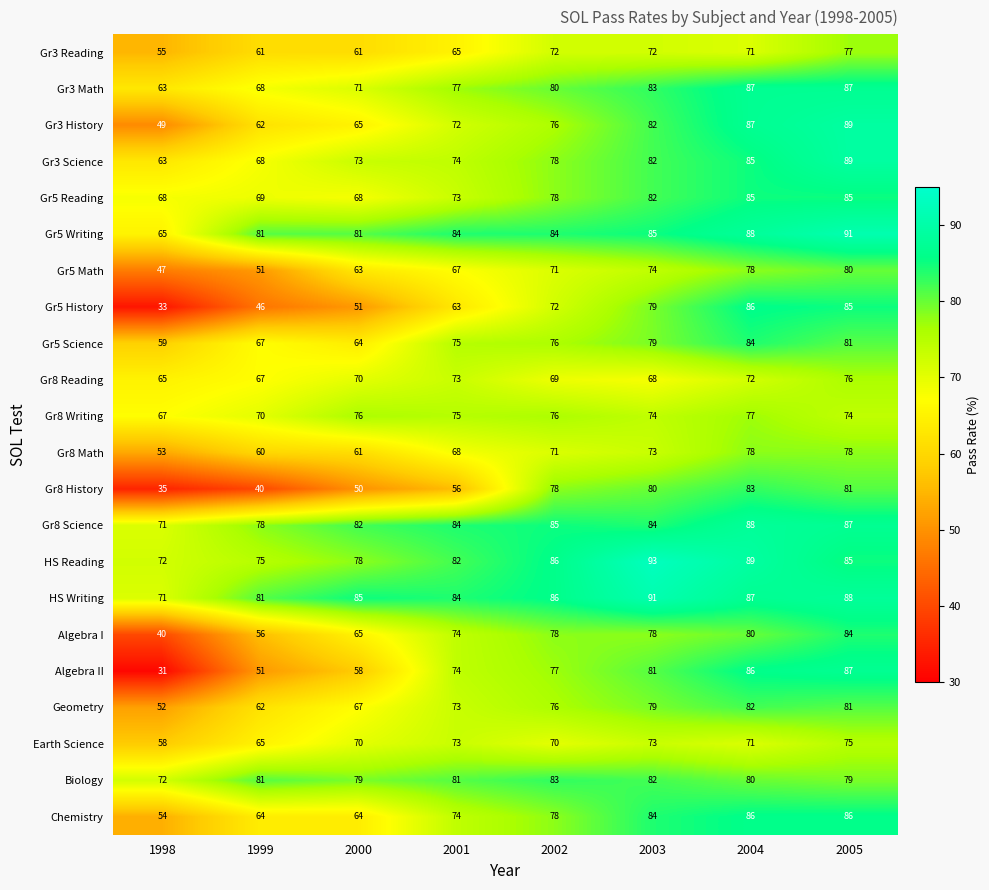

What value does the Gr3 Reading series have at 1998, to the nearest 10?

60